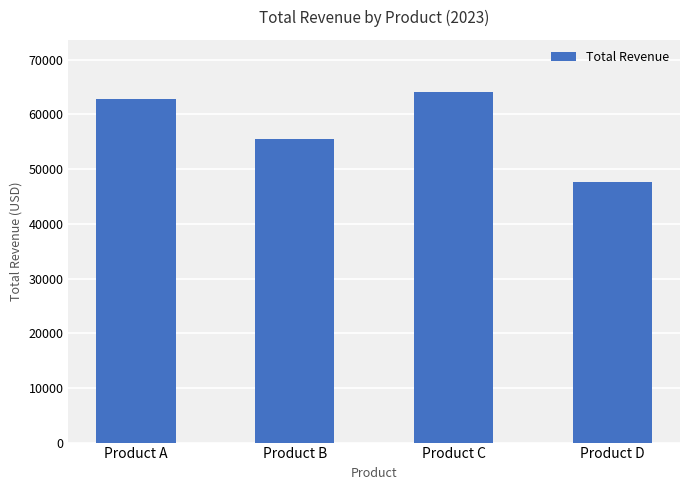

What is the sum of the values at Product D and Product B?

103075